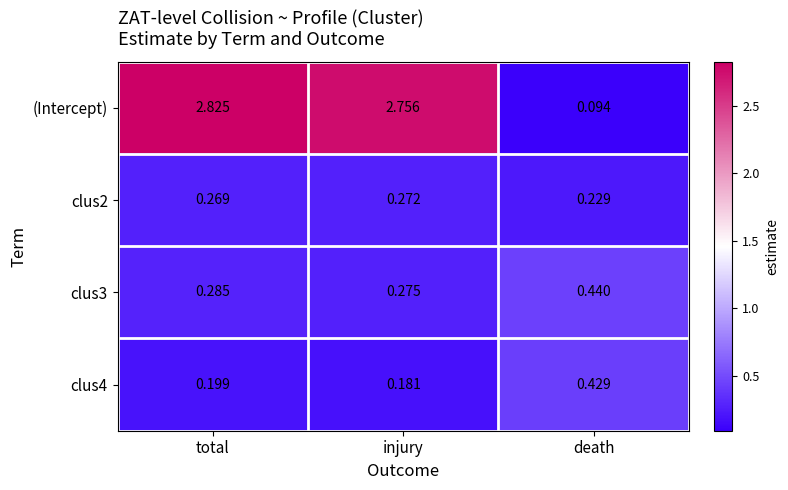

At which label does clus4 reach its minimum?

injury